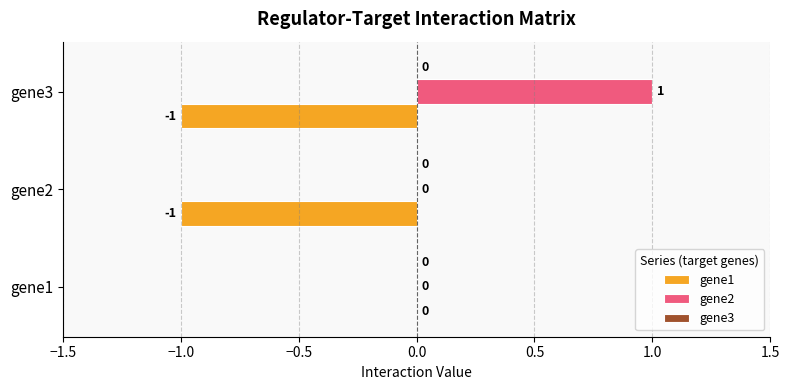

Which series has the largest total across all categories?

gene2